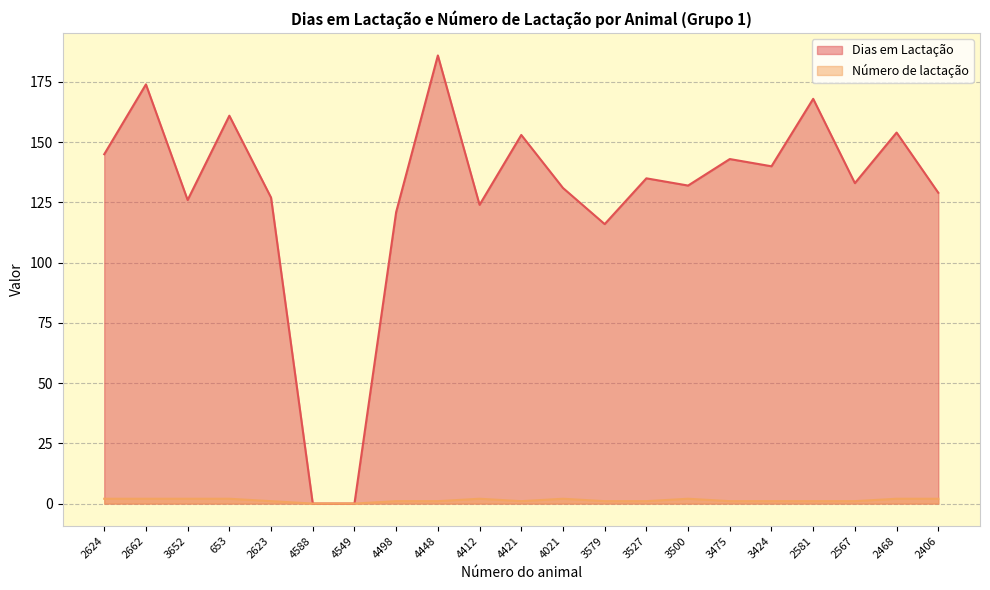

Rank the series at 2406 from lowest to highest value.

Número de lactação, Dias em Lactação